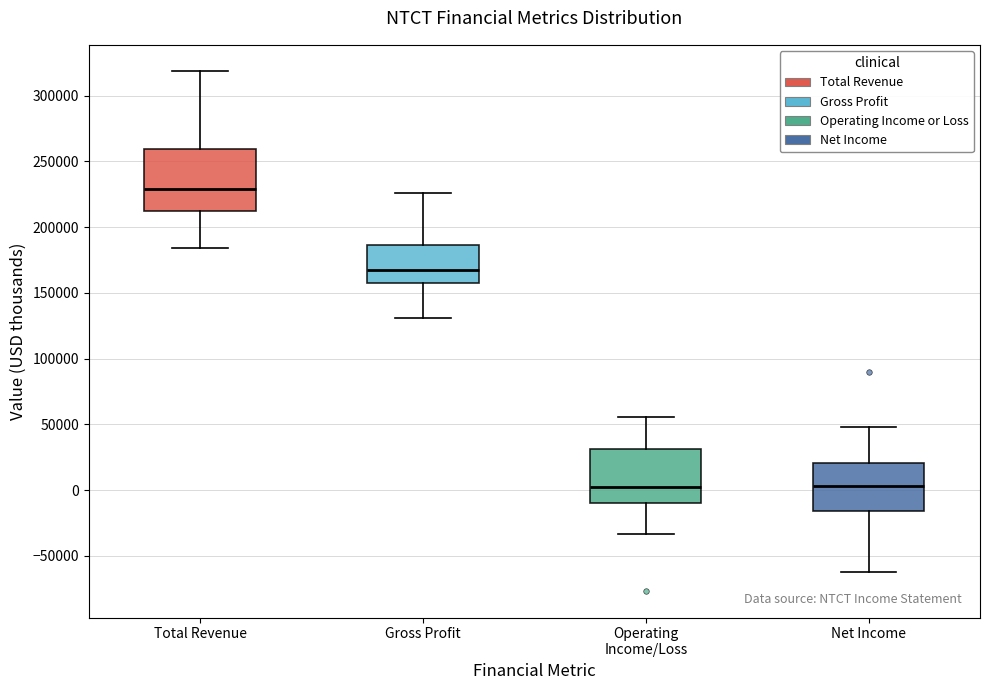

Reading left to right, read every box against the y-axis: the position of its median line, the range the box covers, and the ends of its whiskers. The values are not printed on the chart, so give them approximately, as read against the axis.

Total Revenue: median 230000, box 210000 to 260000, whiskers 185000 to 320000
Gross Profit: median 170000, box 160000 to 185000, whiskers 130000 to 225000
Operating Income/Loss: median 0, box -10000 to 30000, whiskers -35000 to 55000
Net Income: median 5000, box -15000 to 20000, whiskers -60000 to 50000